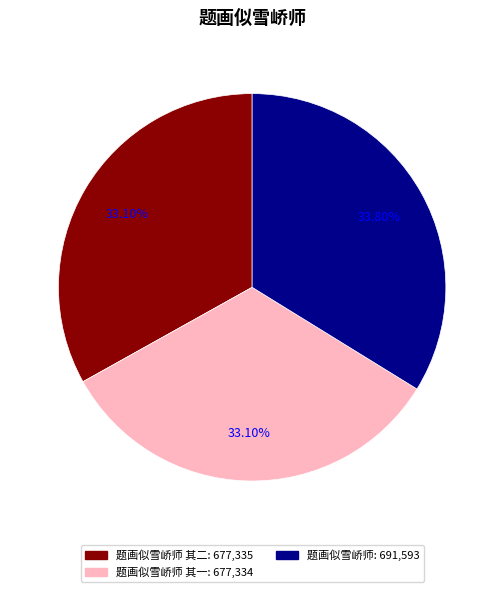

Is there any slice that represents more than half of the pie?

No